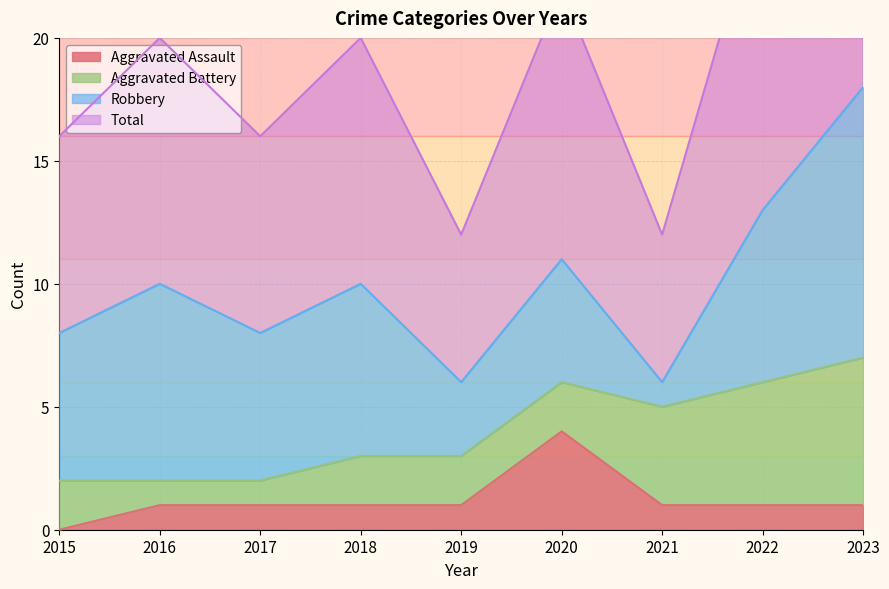

True or false: Aggravated Assault has more than 2 interior local peaks.

False